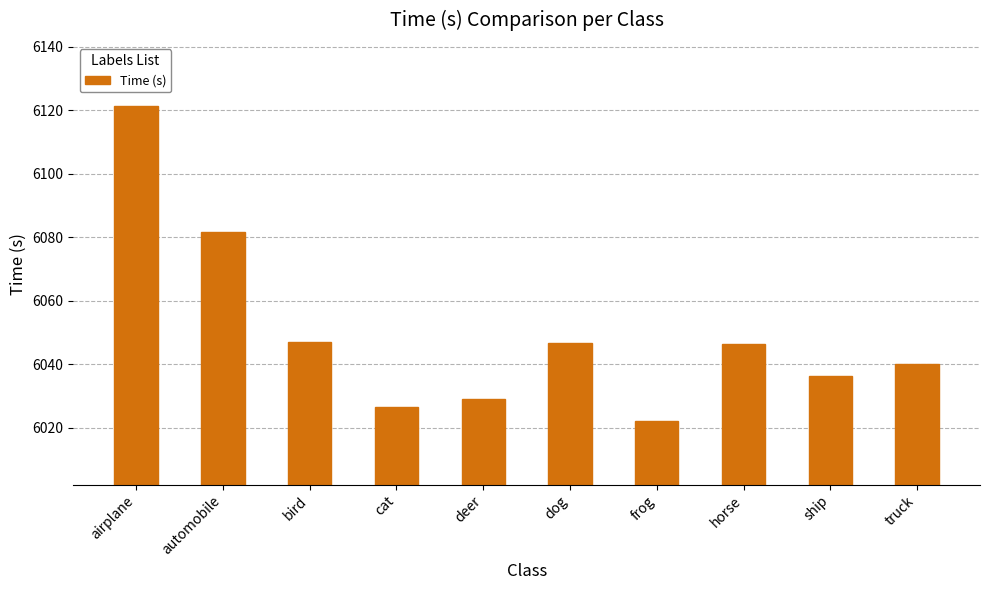

What position from the left is deer?

5